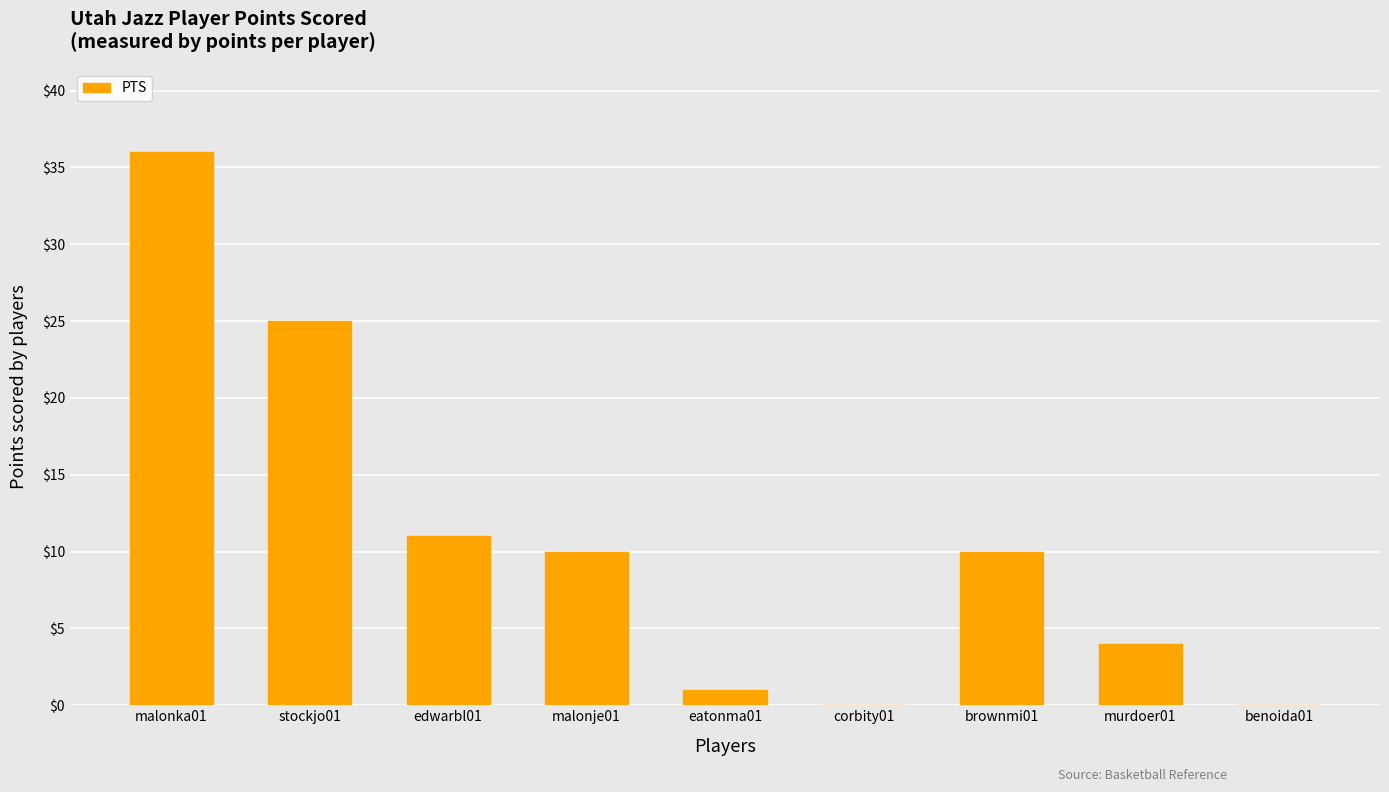

What is the change in value from stockjo01 to eatonma01?

-24